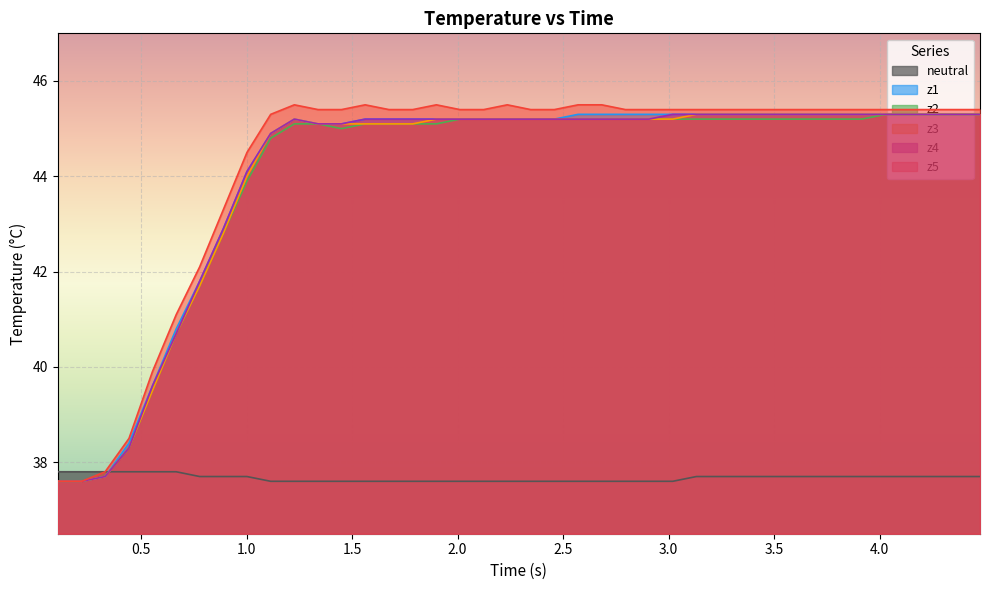

What is the maximum value shown in the chart?

45.5